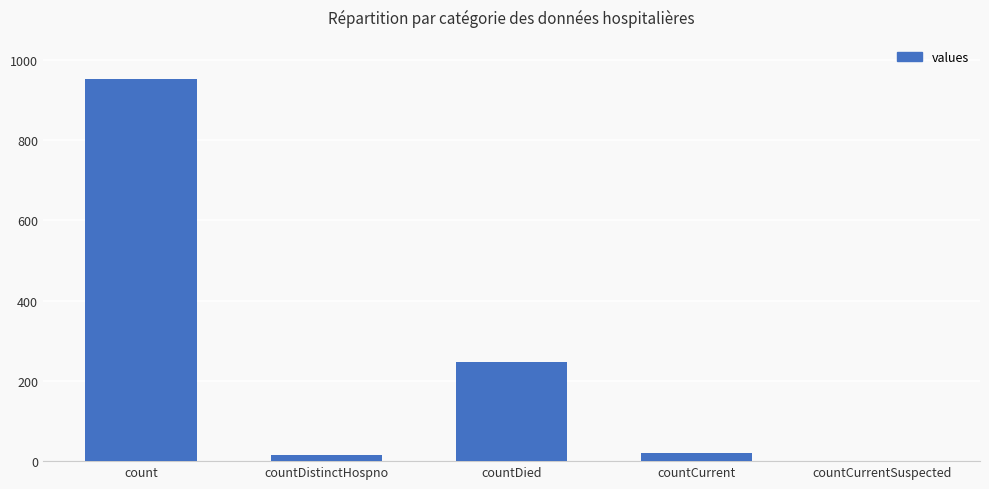

Are the bars horizontal?

No